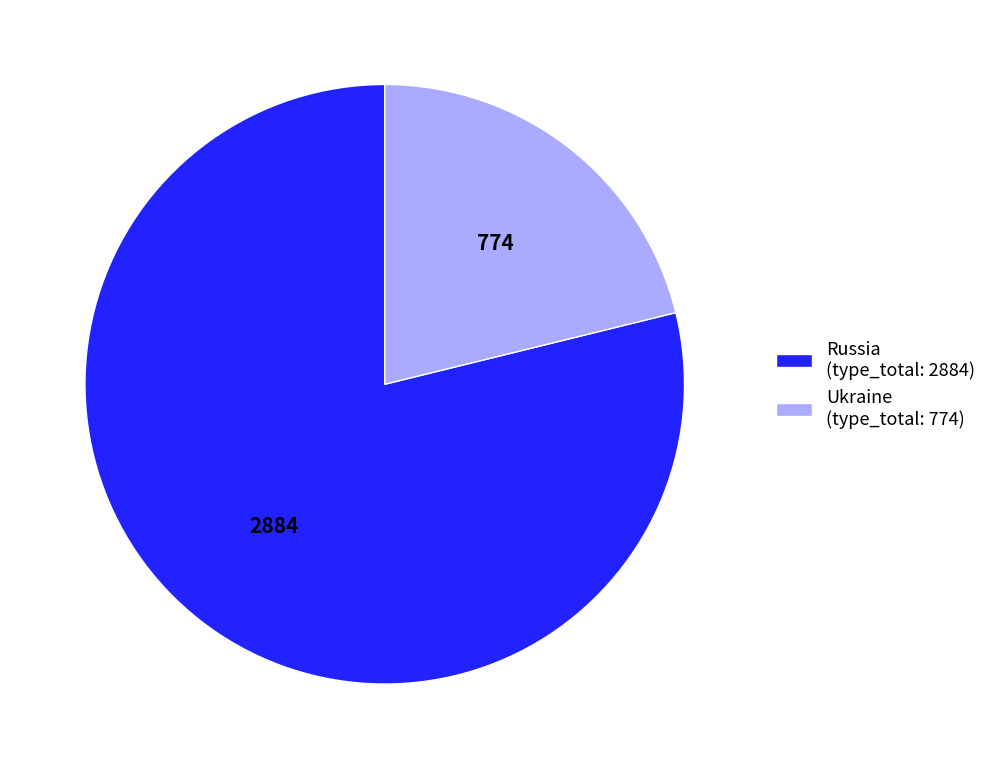

How many slices are in this pie chart?

2